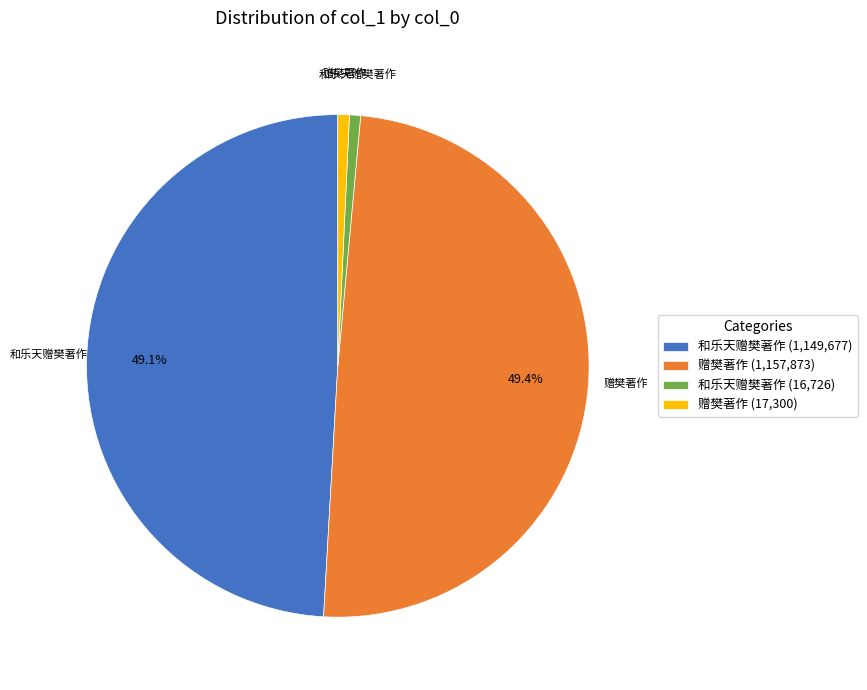

Combined, do 赠樊著作 (1,157,873) and 和乐天赠樊著作 (1,149,677) account for over 50%?

Yes